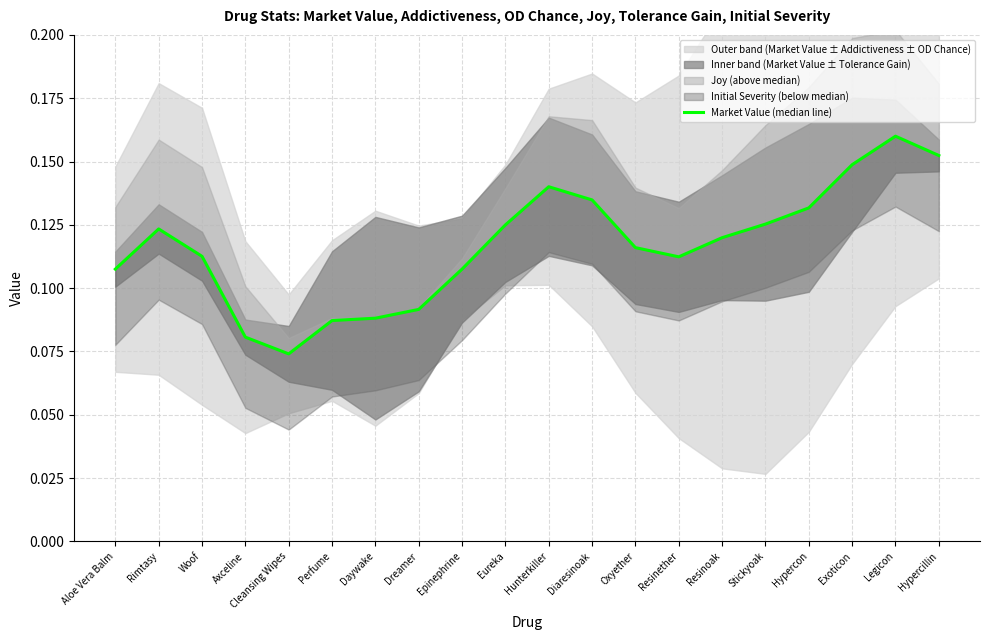

What is the average value?

0.1